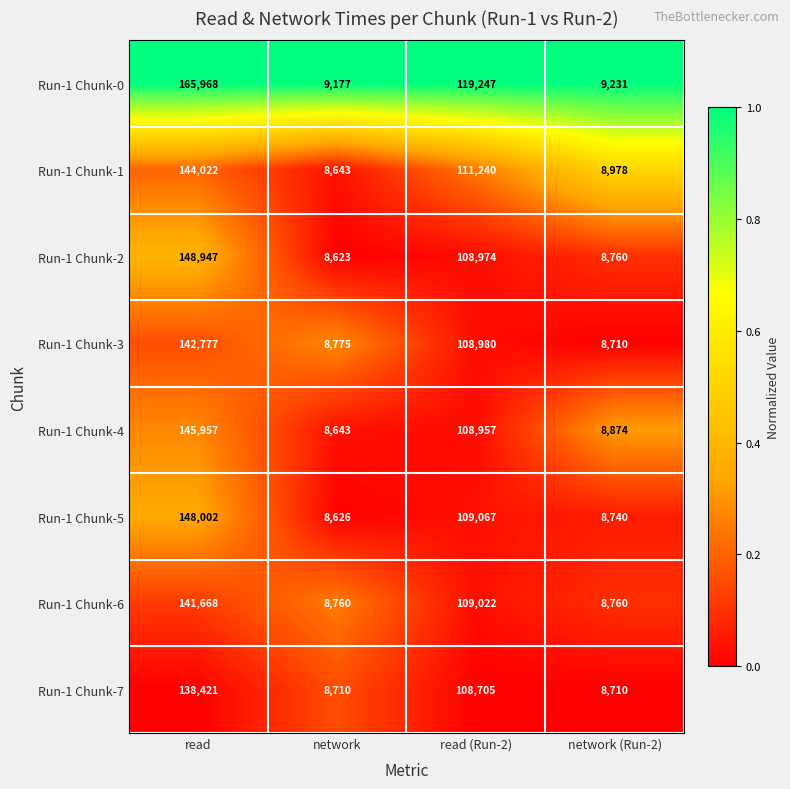

Which series changed the most between network and network (Run-2)?

Run-1 Chunk-1